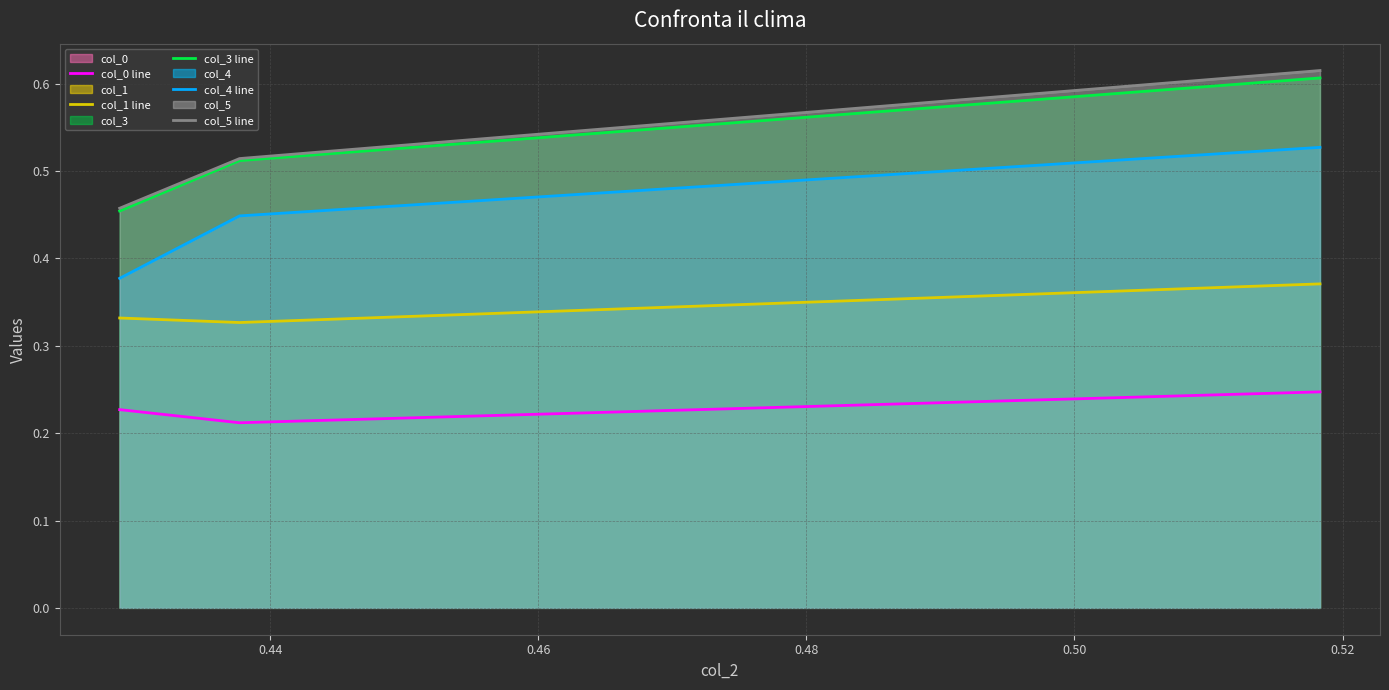

Which series has the widest spread of values?

col_5 line